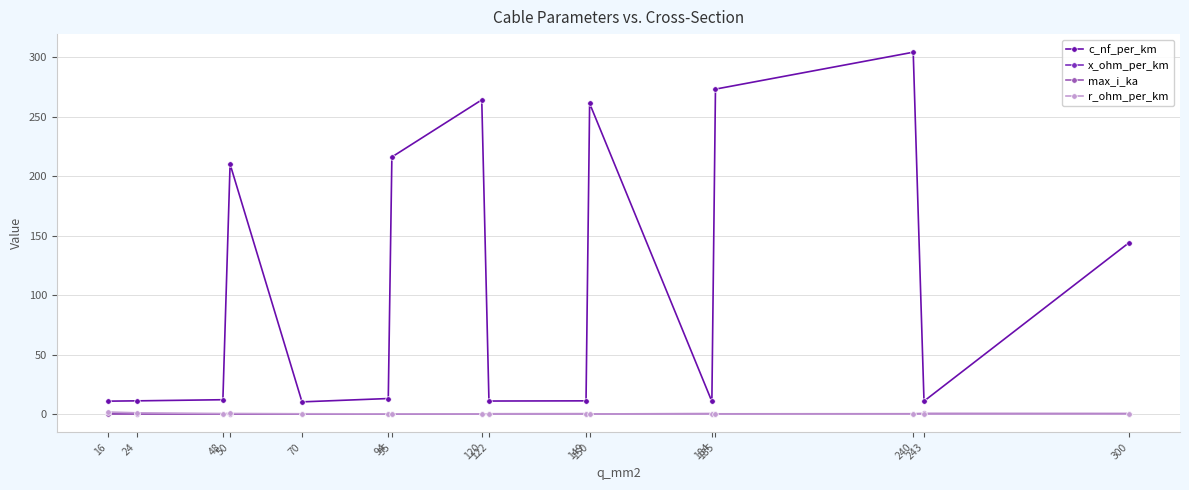

True or false: c_nf_per_km has more than 0 points higher than both neighbors.

True